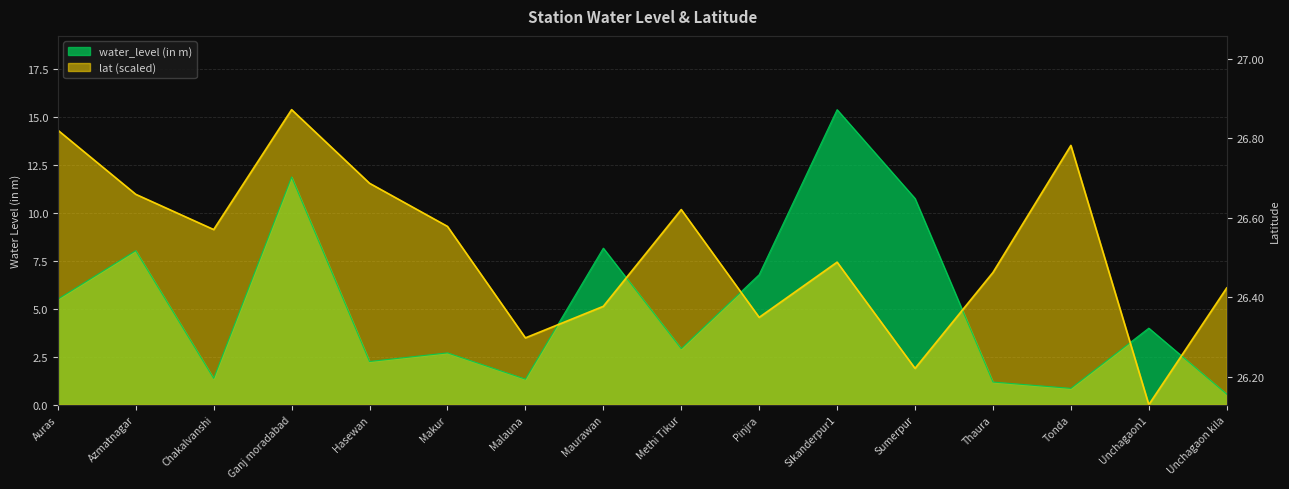

What is the difference between the second highest and second lowest values in the lat series?

12.4